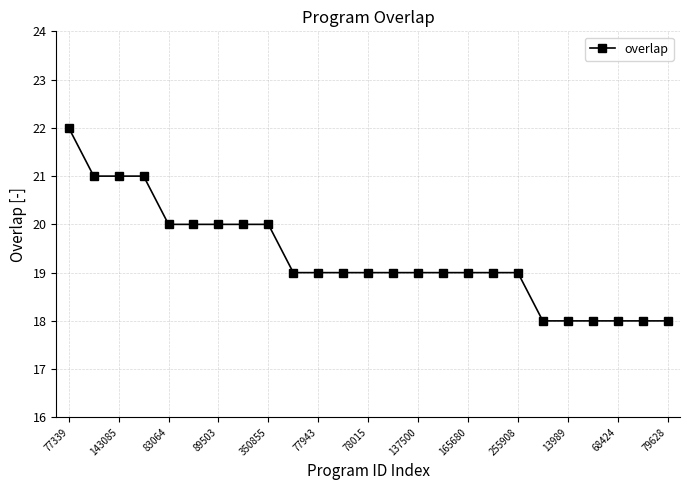

What is the minimum value shown in the chart?

18